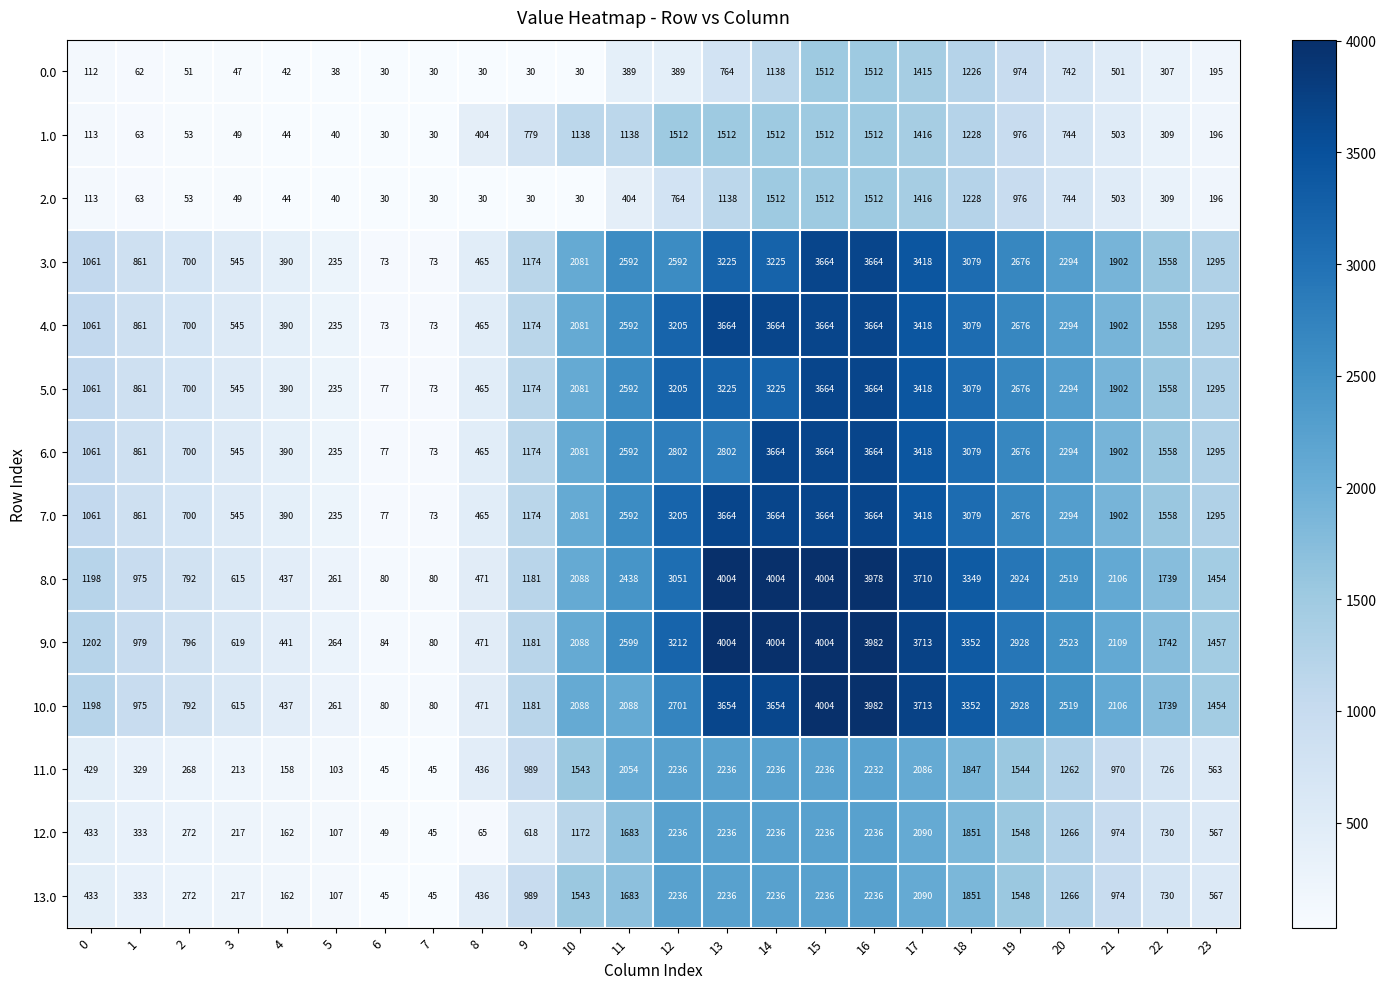

How many categories are shown in the chart?

24